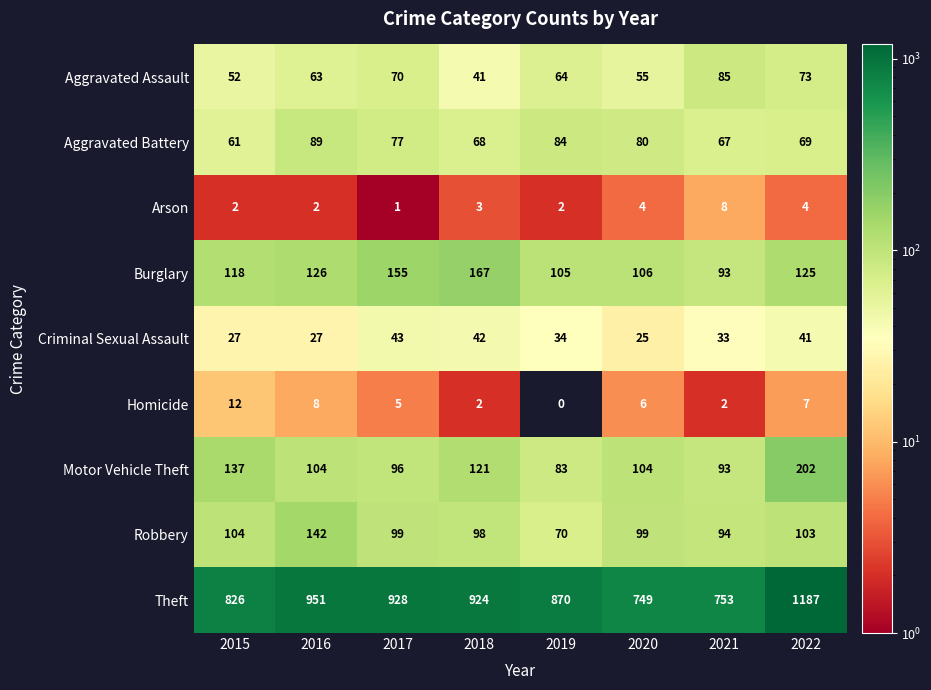

The Arson series shows 2 at 2022. True or false?

False